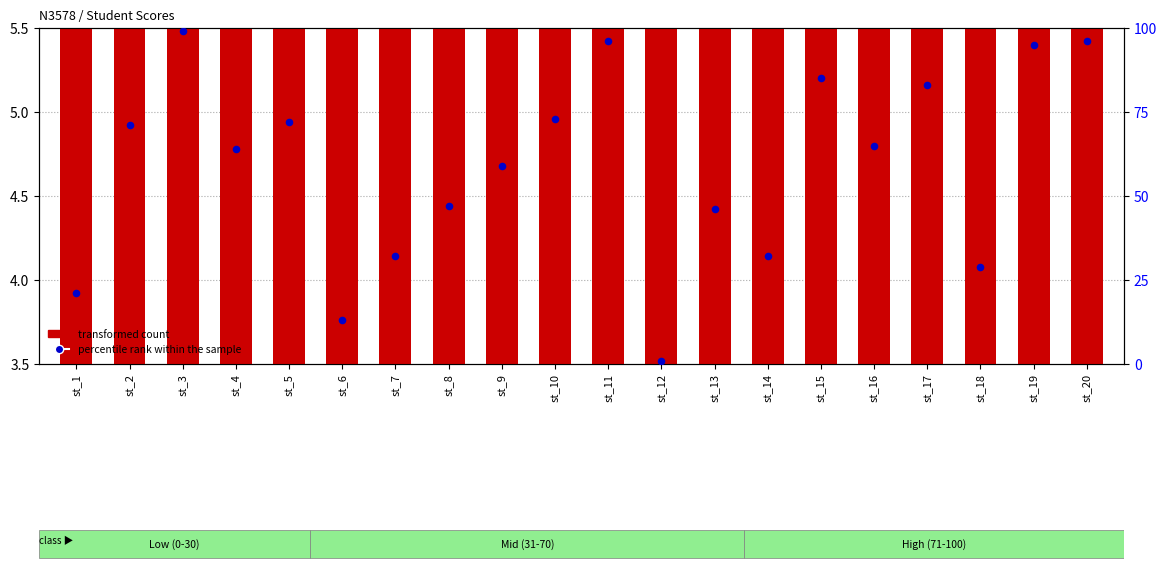

Which series reaches the minimum Y coordinate?

percentile rank within the sample